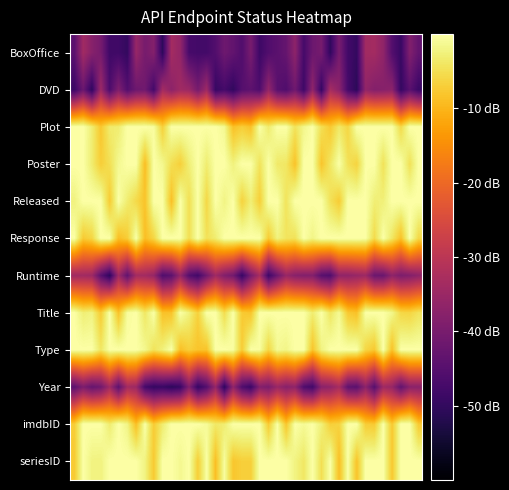

Reading right to left, extract all data points from this chart.

BoxOffice: -43.1	-38.7	-49.2	-45.5	-36.4	-33.6	-33.9	-49.8	-47.9	-40.1	-50.2	-40.3	-41.7	-47.4	-36.9	-42.8	-44.4	-45.7	-48.5	-40.0	-45.8	-43.2	-41.6	-45.5	-47.7	-47.7	-47.2	-36.0	-33.5	-50.6	-38.3	-40.2	-35.4	-50.0	-48.2	-48.2	-40.2	-37.8	-33.9	-44.3
DVD: -48.9	-44.5	-49.7	-37.1	-37.9	-38.3	-36.3	-50.9	-47.4	-37.1	-33.2	-49.7	-36.6	-48.5	-41.2	-45.9	-44.6	-36.1	-46.1	-44.0	-45.1	-50.2	-47.5	-49.4	-34.4	-40.2	-34.9	-34.1	-37.0	-33.5	-47.7	-41.2	-41.6	-45.4	-39.1	-46.3	-34.6	-50.4	-42.1	-48.8
Plot: 0.0	0.0	-5.6	0.0	0.0	0.0	0.0	0.0	-6.1	-3.8	-7.6	-4.9	0.0	-1.6	-4.5	0.0	0.0	-3.3	0.0	-8.4	-7.1	-8.5	-1.3	0.0	-0.1	0.0	0.0	0.0	0.0	-6.8	-0.5	0.0	0.0	0.0	-3.1	-3.4	-7.9	-3.0	0.0	0.0
Poster: 0.0	-4.7	0.0	0.0	-4.6	0.0	-0.2	-6.4	-4.7	0.0	-4.0	-8.1	0.0	0.0	-8.3	-3.9	-3.6	-0.0	-4.5	0.0	0.0	-2.5	0.0	0.0	-3.2	0.0	-2.9	-6.8	-5.0	-1.5	0.0	-8.9	0.0	0.0	-1.3	-4.9	-7.0	-3.3	0.0	0.0
Released: 0.0	0.0	0.0	0.0	-2.7	-2.9	0.0	0.0	0.0	-7.3	-4.6	0.0	0.0	0.0	0.0	-4.4	0.0	0.0	-7.0	-2.9	-6.5	0.0	-2.0	0.0	-5.9	0.0	-4.9	0.0	-8.7	0.0	0.0	-8.3	-5.6	-3.2	0.0	-7.4	0.0	0.0	0.0	-2.4
Response: -5.8	0.0	-8.6	-3.9	0.0	-5.5	-0.1	0.0	0.0	0.0	0.0	0.0	-1.9	0.0	-4.6	-4.2	-2.4	-7.3	0.0	0.0	0.0	0.0	0.0	-3.1	-4.7	0.0	-5.0	0.0	0.0	0.0	-6.1	-8.9	0.0	-7.2	-8.8	0.0	0.0	-6.1	-7.5	0.0
Runtime: -36.7	-38.4	-39.3	-36.6	-42.0	-41.8	-34.6	-35.4	-36.4	-36.4	-45.7	-44.5	-38.4	-38.5	-37.7	-35.2	-41.7	-48.5	-33.2	-39.9	-49.3	-40.7	-38.5	-34.1	-41.0	-47.9	-45.3	-35.7	-44.1	-45.7	-35.6	-33.7	-33.6	-43.3	-34.3	-50.7	-44.3	-34.5	-33.8	-34.1
Title: -4.5	-6.2	-5.9	-1.6	0.0	0.0	0.0	-8.5	-7.6	-1.1	-4.1	0.0	-3.2	0.0	0.0	0.0	0.0	0.0	0.0	-8.1	-7.5	0.0	-5.1	0.0	0.0	-6.7	-2.5	0.0	-8.3	-8.5	0.0	-3.8	0.0	-0.6	-8.4	0.0	-7.3	-2.2	-2.9	0.0
Type: 0.0	0.0	0.0	-8.5	0.0	-7.7	-6.1	0.0	0.0	0.0	0.0	-2.3	-8.2	0.0	0.0	-1.8	-1.2	-5.9	-0.5	-0.2	-7.2	-0.5	0.0	0.0	-8.3	-8.2	-6.9	-8.7	0.0	-2.6	-4.5	-1.4	0.0	0.0	0.0	0.0	-4.0	0.0	0.0	0.0
Year: -37.4	-37.5	-43.3	-35.5	-34.2	-44.9	-37.0	-44.3	-43.6	-33.2	-36.5	-37.5	-47.8	-45.9	-36.5	-37.8	-35.2	-39.7	-38.5	-48.9	-45.9	-36.3	-50.6	-35.8	-45.3	-49.7	-38.7	-49.3	-50.7	-49.2	-49.8	-47.5	-34.7	-33.7	-44.1	-34.1	-41.2	-42.8	-39.4	-44.0
imdbID: -7.5	0.0	0.0	-7.7	0.0	-7.5	-7.2	0.0	0.0	-6.4	-6.9	-2.7	0.0	-1.1	0.0	-8.0	-0.1	-7.4	0.0	0.0	0.0	0.0	-3.1	-3.7	-0.9	0.0	0.0	0.0	0.0	-3.3	-7.4	0.0	-8.8	-2.0	0.0	-3.2	0.0	0.0	0.0	-7.1
seriesID: 0.0	0.0	0.0	-7.7	0.0	0.0	0.0	-8.2	0.0	-8.8	0.0	-5.0	0.0	-3.9	-2.3	0.0	0.0	0.0	0.0	-6.9	-6.9	-8.0	-0.6	-8.8	-0.1	-7.0	0.0	-1.4	0.0	0.0	-7.5	-2.2	0.0	0.0	0.0	0.0	-2.3	-2.3	0.0	-7.5